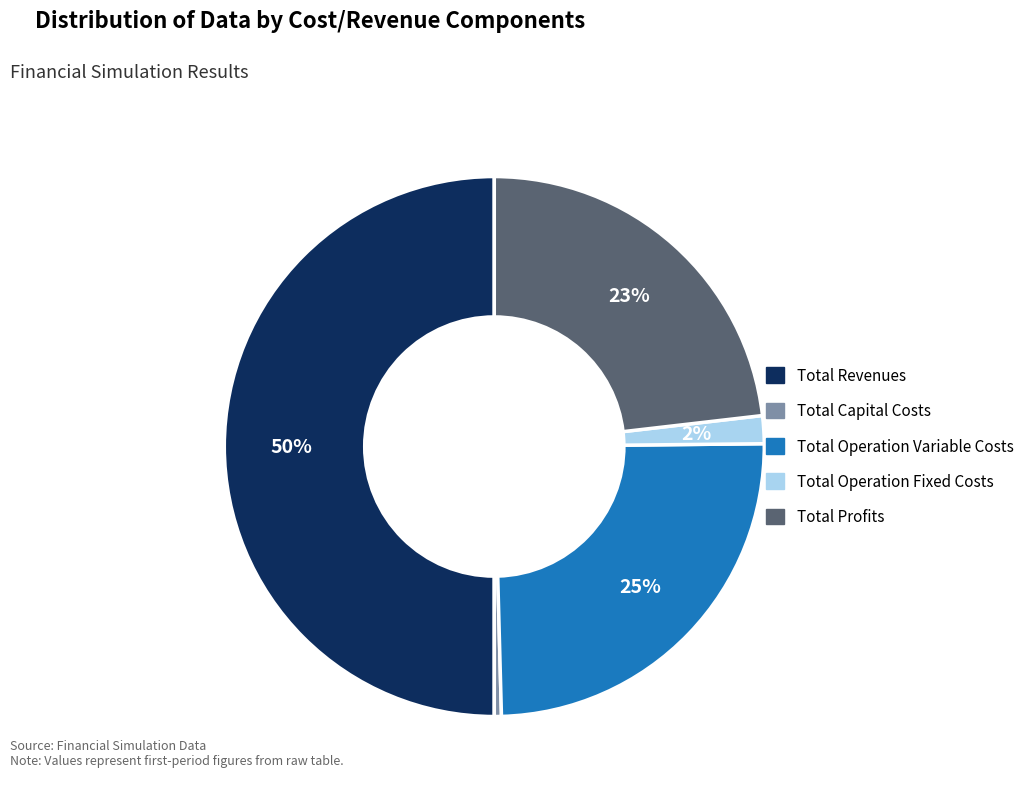

What is the majority slice?

Total Revenues